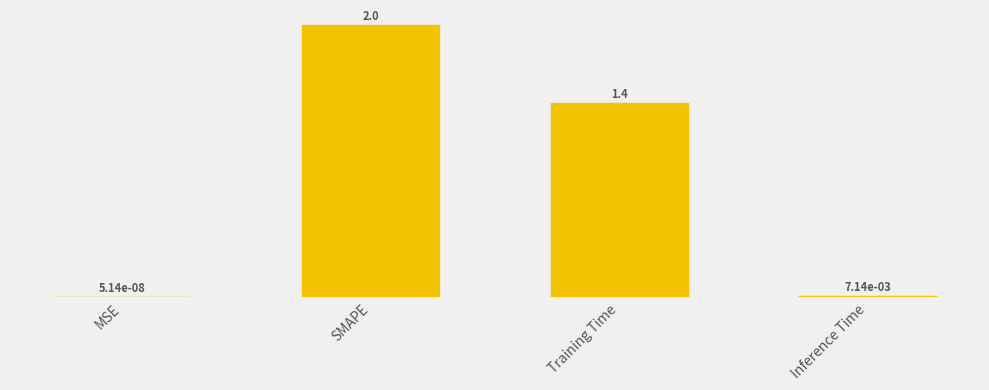

The value at Inference Time is 0.0. True or false?

True